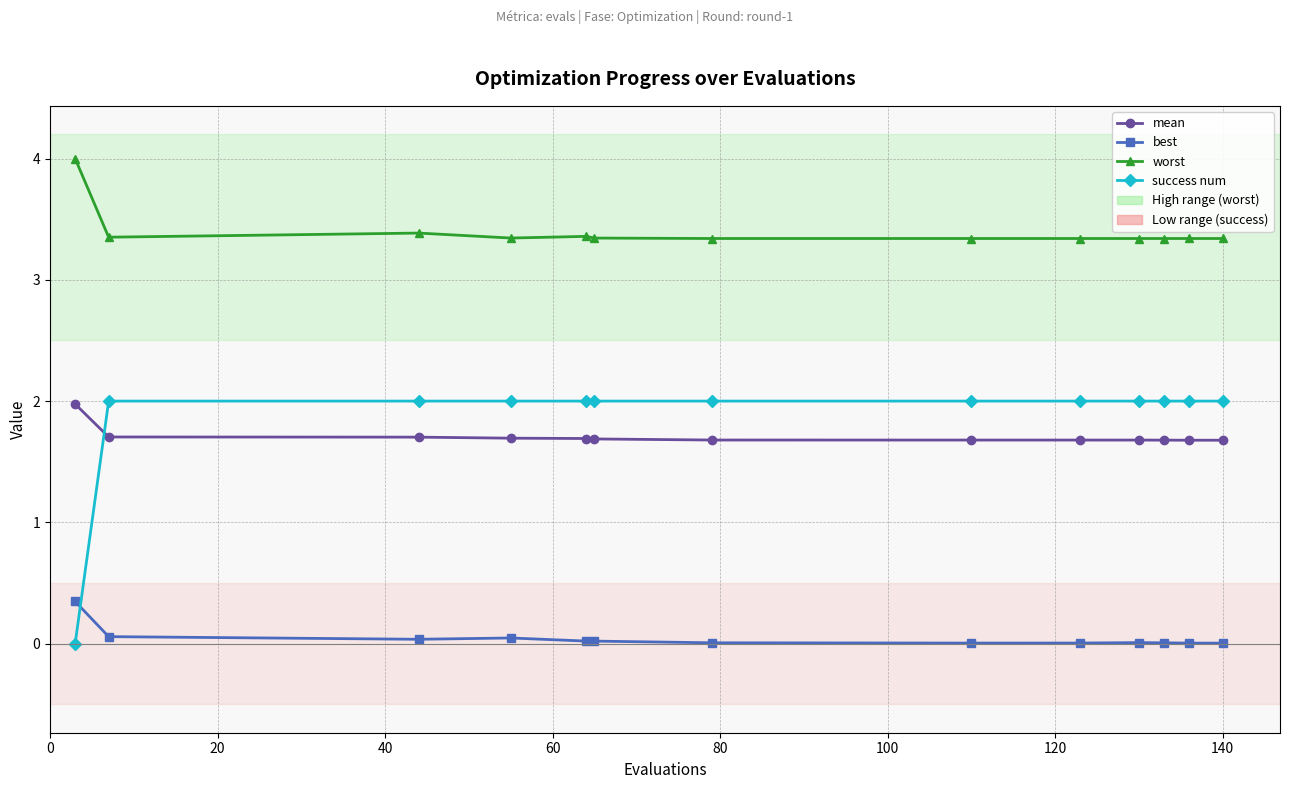

What is the sum of all mean values?

22.2